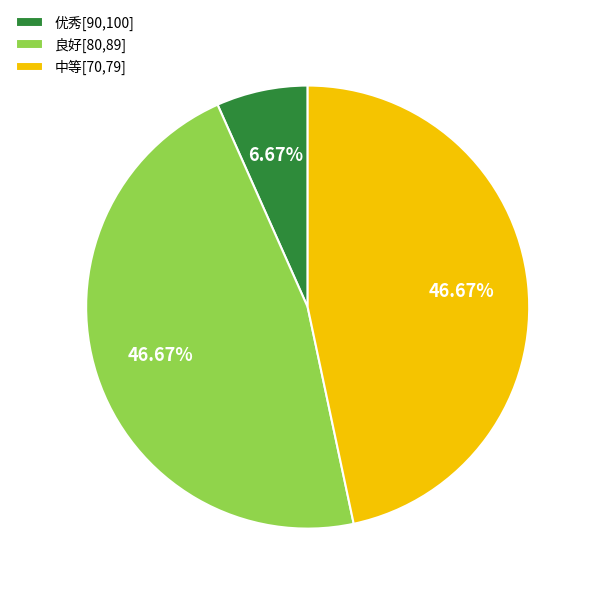

What is the ratio of the value at 良好[80,89] to the value at 优秀[90,100]?

7.0